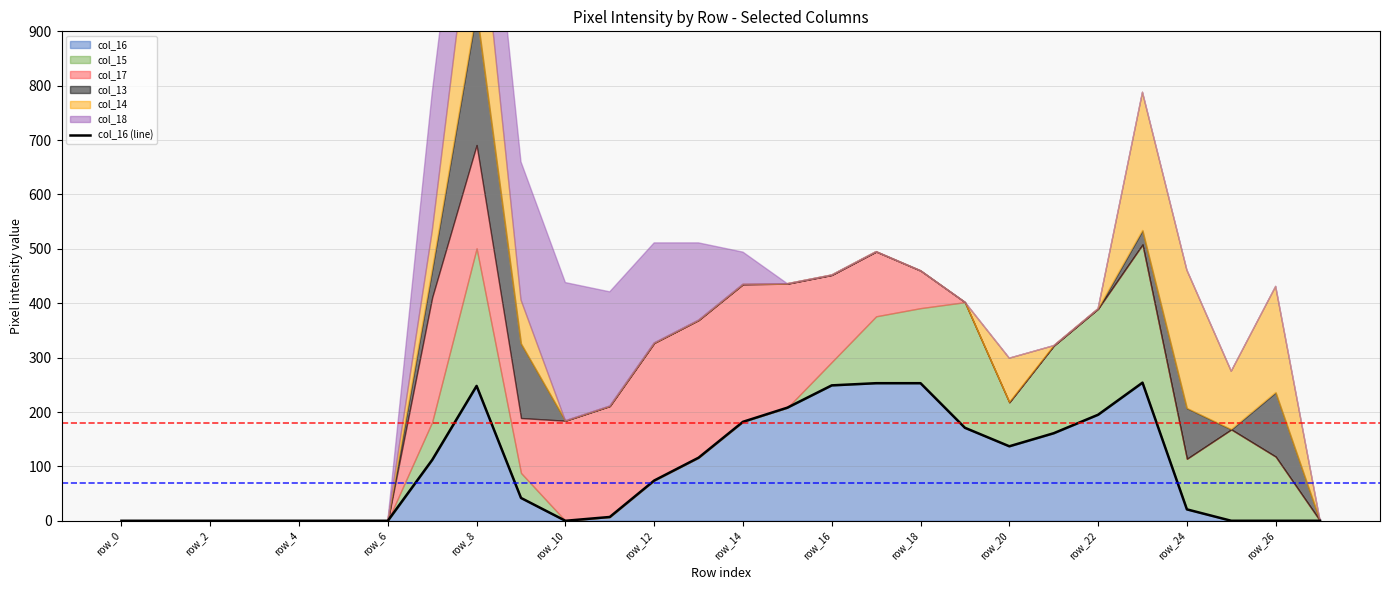

Does the chart display data point markers on the line(s)?

No